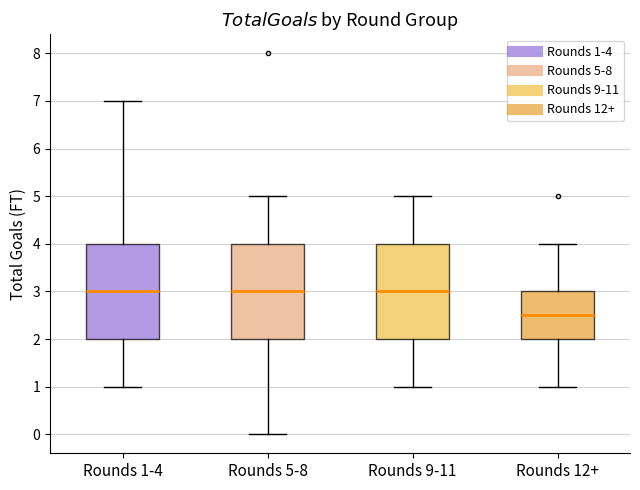

Where is the upper edge of the box for Rounds 9-11 on the y-axis? The values are not printed on the chart, so give them approximately, as read against the axis.

4.0